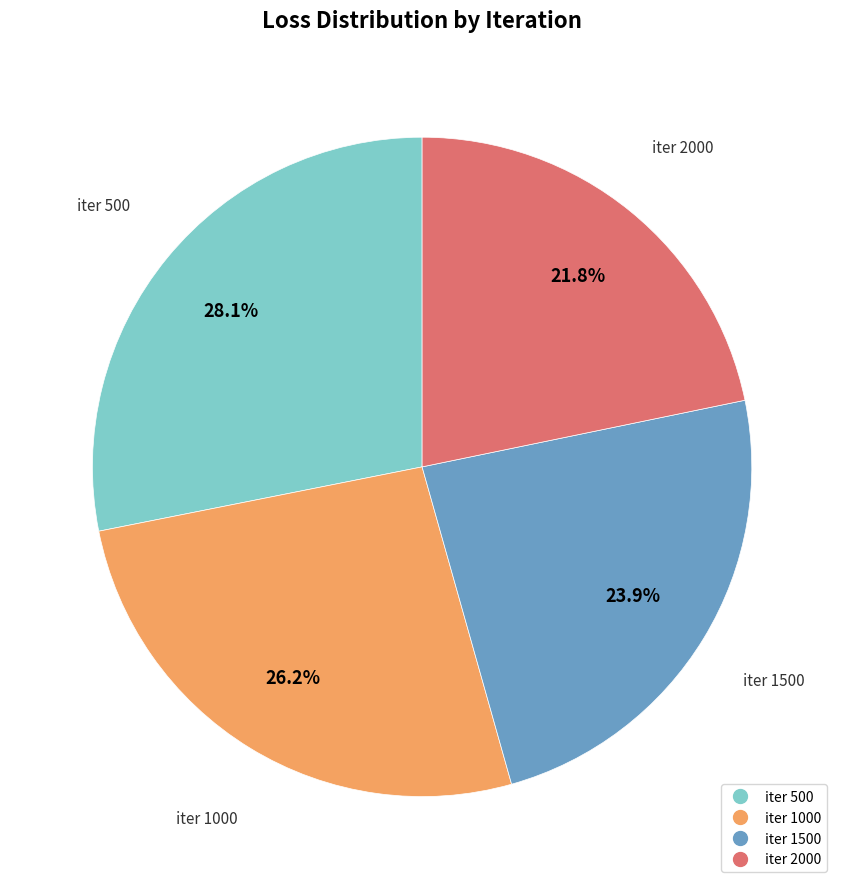

Is there a majority slice in this chart?

No